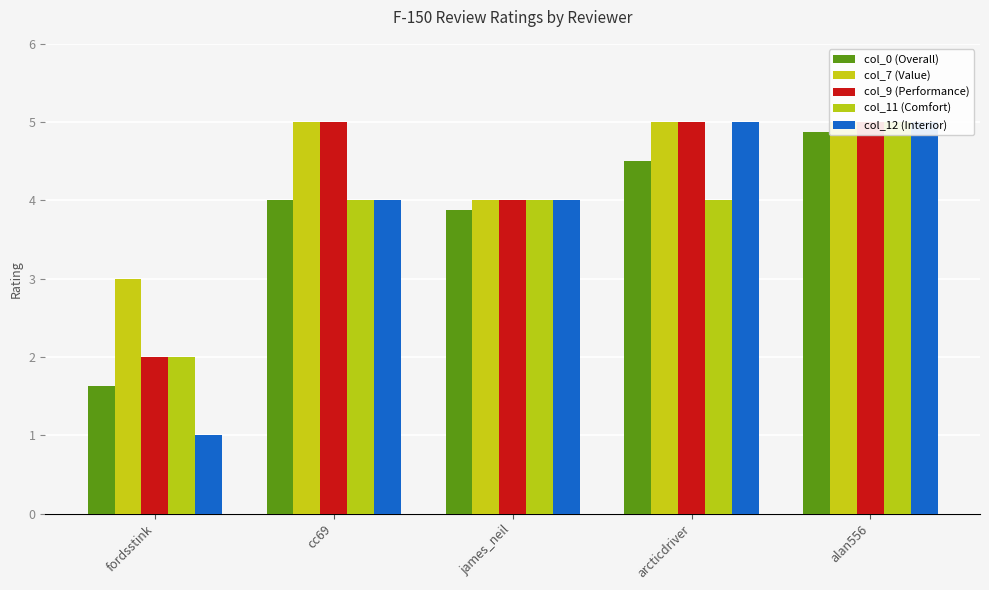

What is the minimum value shown in the chart?

1.0